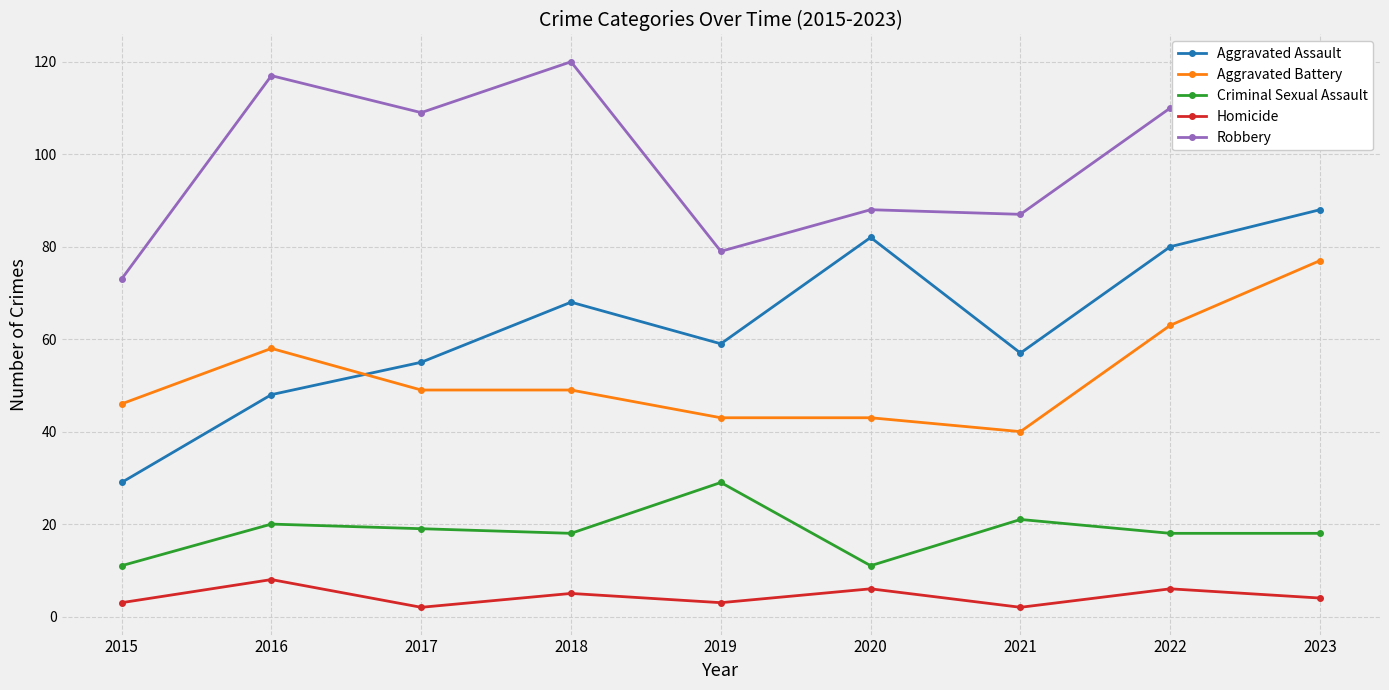

Which series has the largest range (max minus min)?

Aggravated Assault